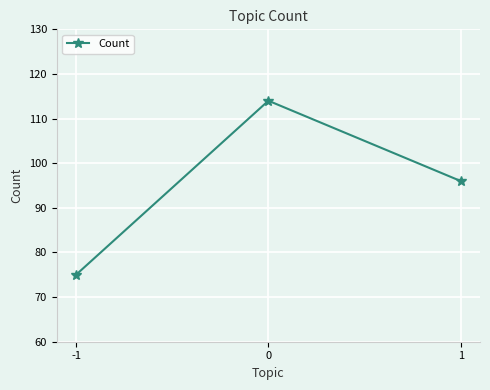

Reading left to right, transcribe all the data shown in this chart.

-1=75	0=114	1=96